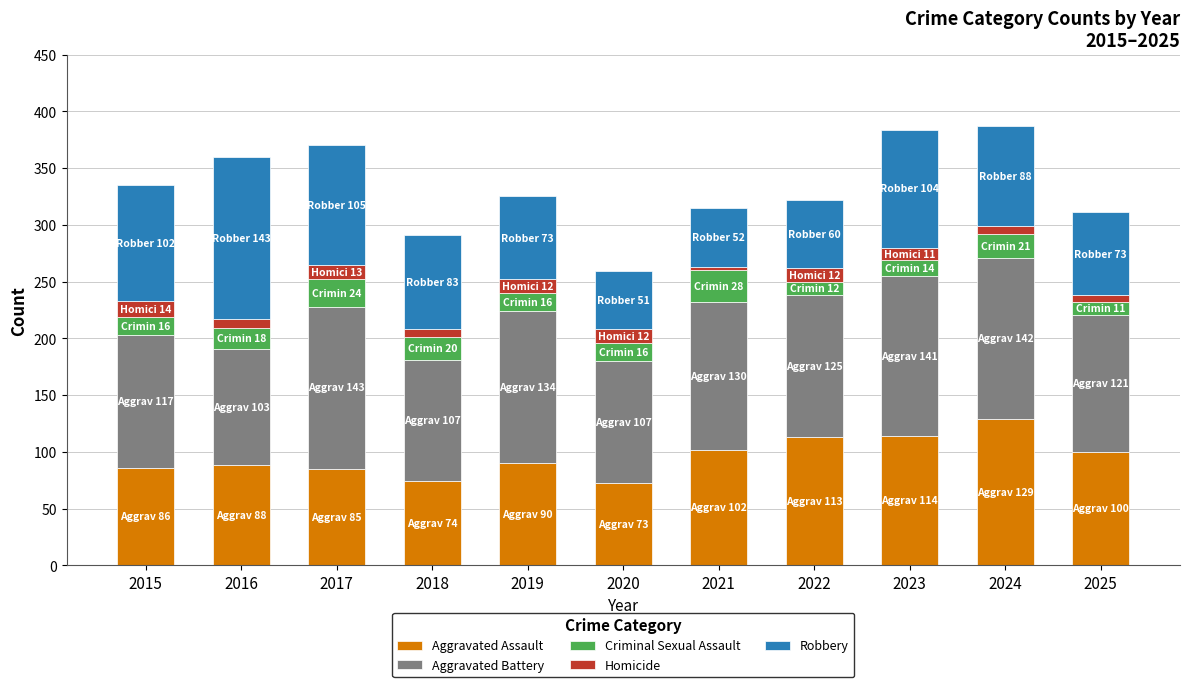

What is the highest value of the Aggravated Assault series?

129